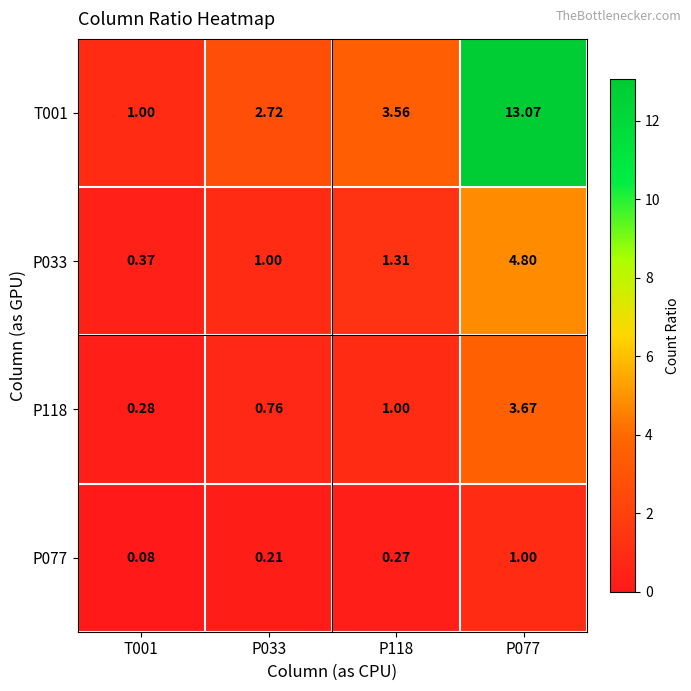

What is the spread (max minus min) of values at P077?

12.1